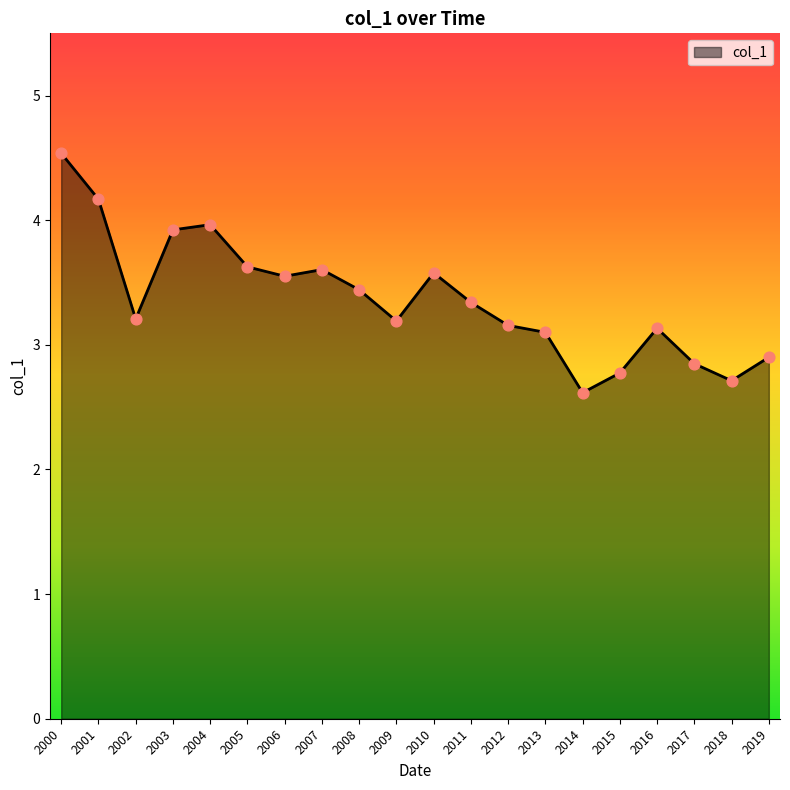

Approximately how many times larger is the value at 2005 compared to 2014?

1.4